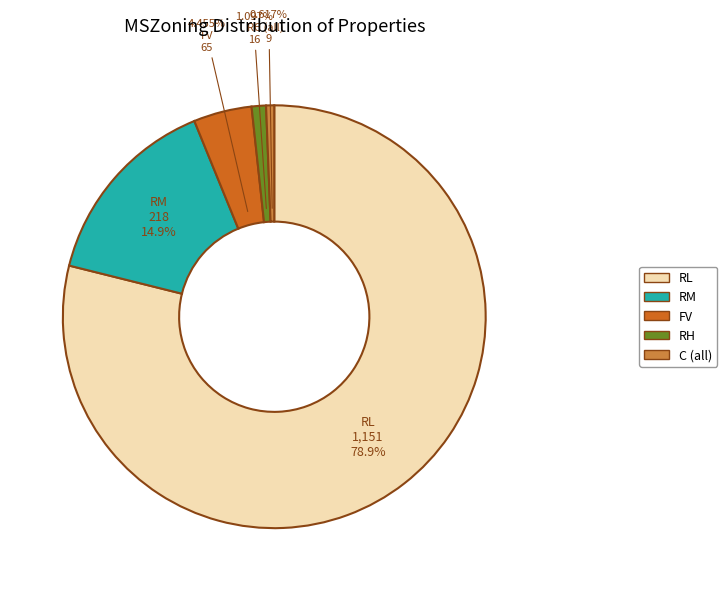

Count the number of slices in the pie.

5